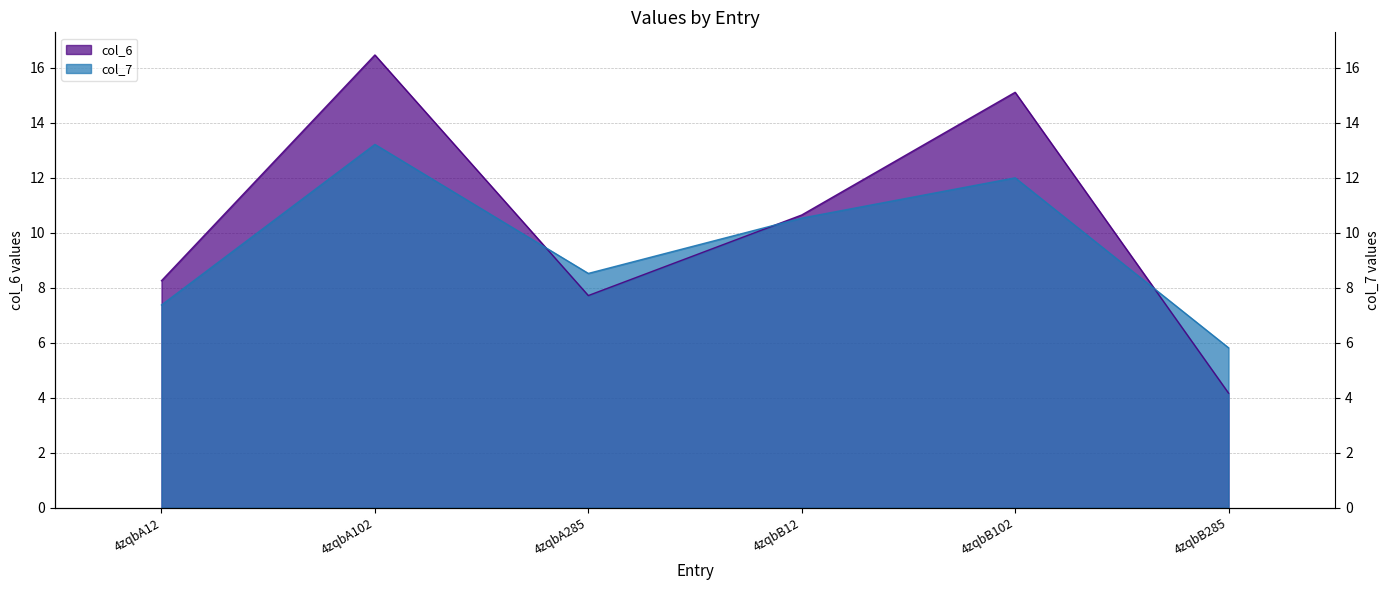

At how many categories does at least one series exceed 11?

2